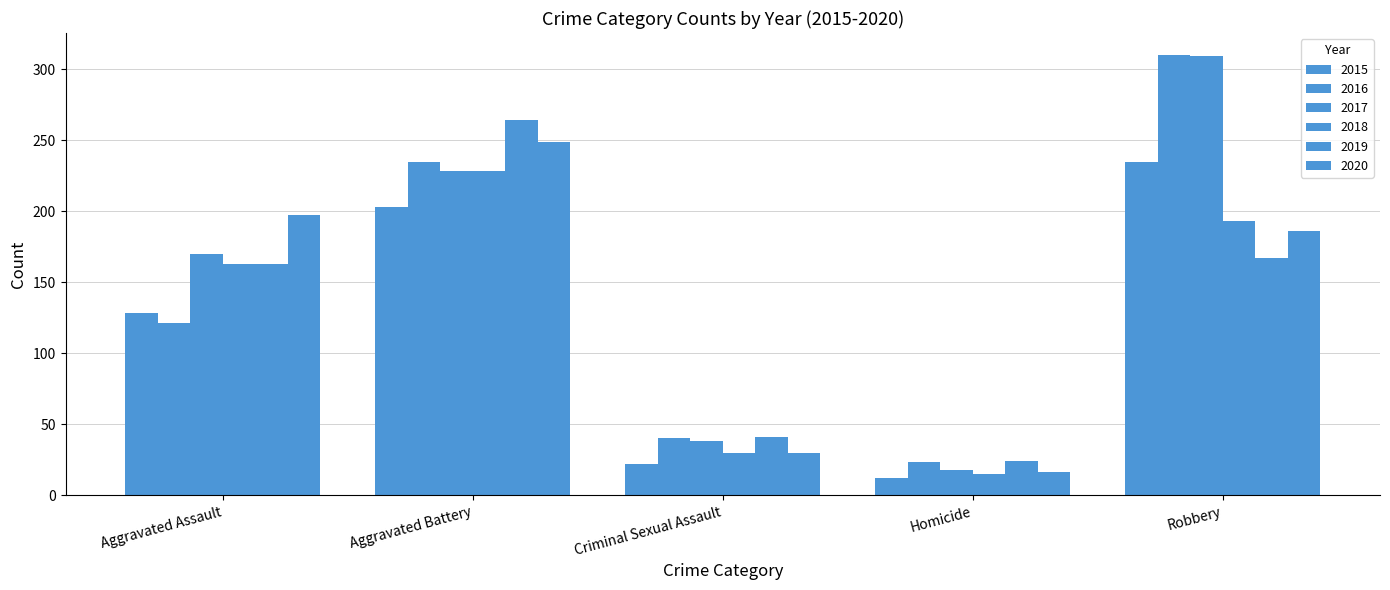

How many distinct data groups are displayed?

6